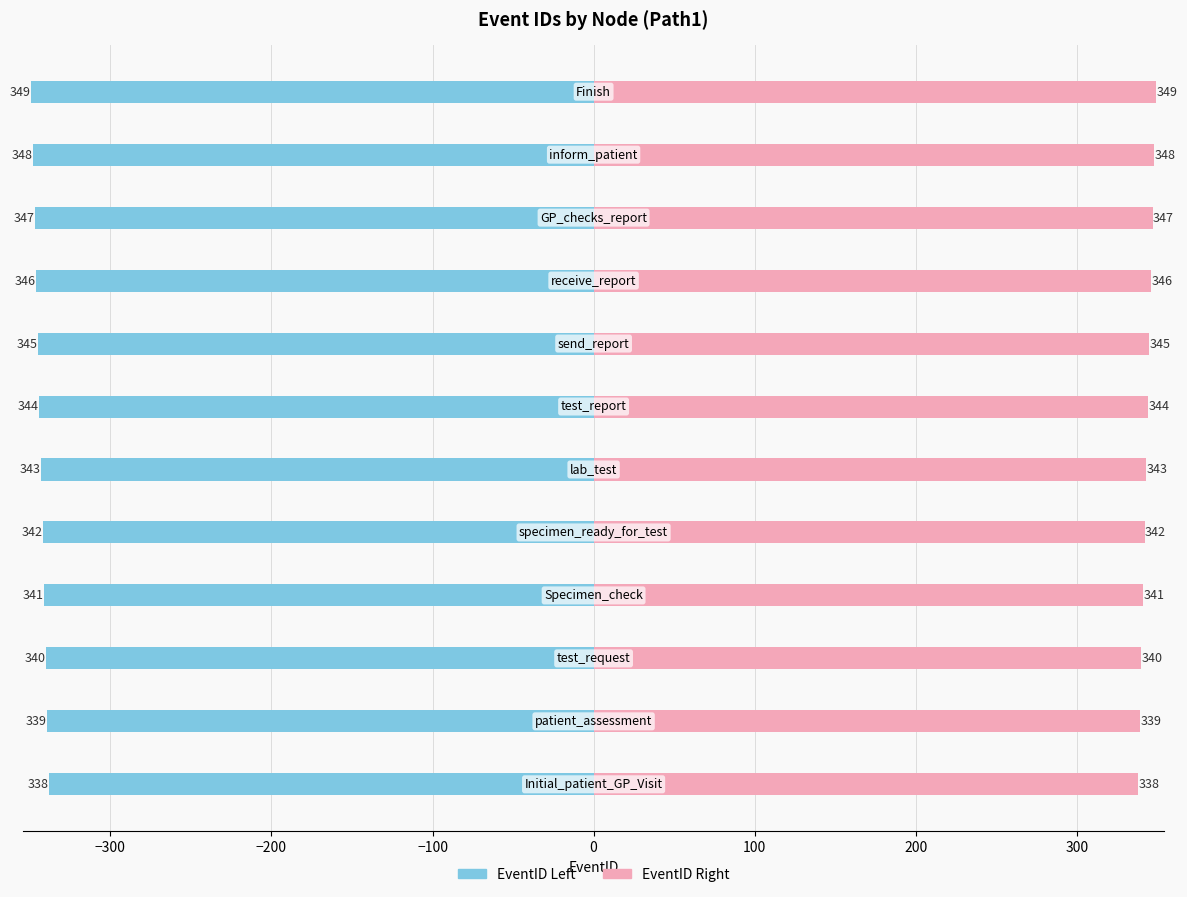

How many groups of bars are there?

12